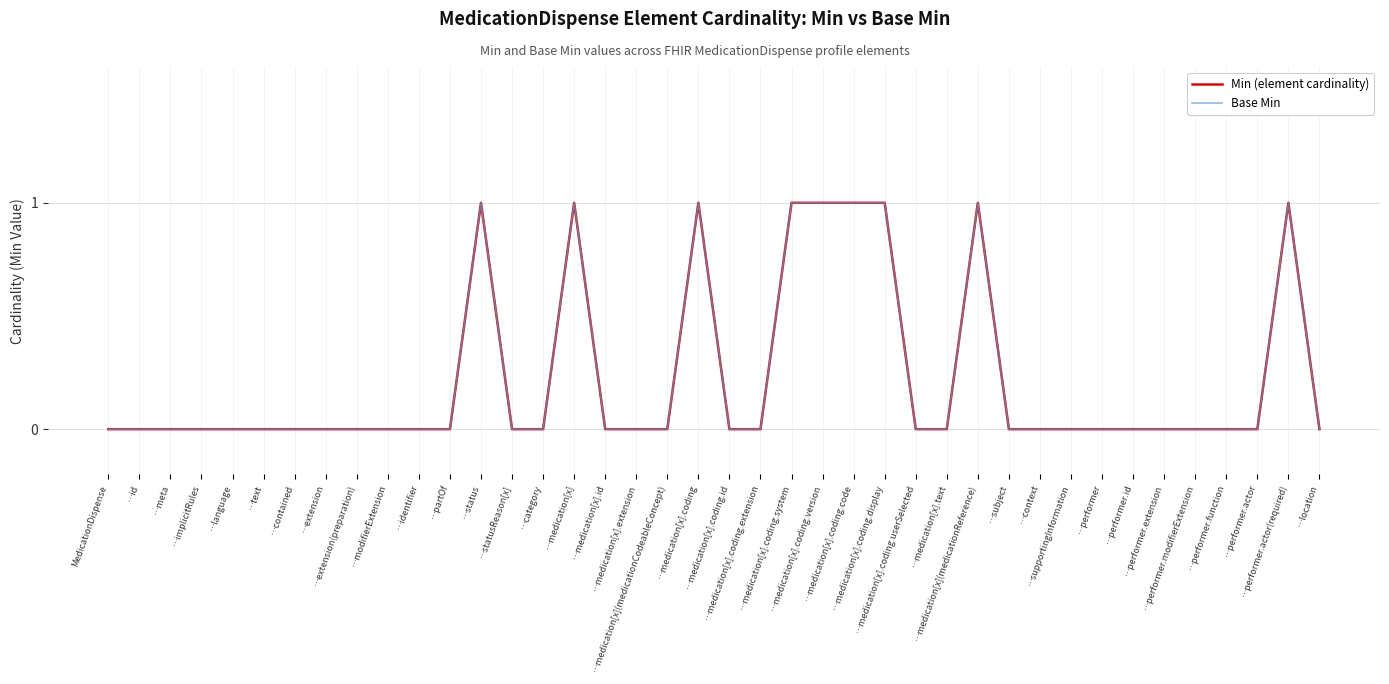

Does the chart have visible grid lines?

Yes